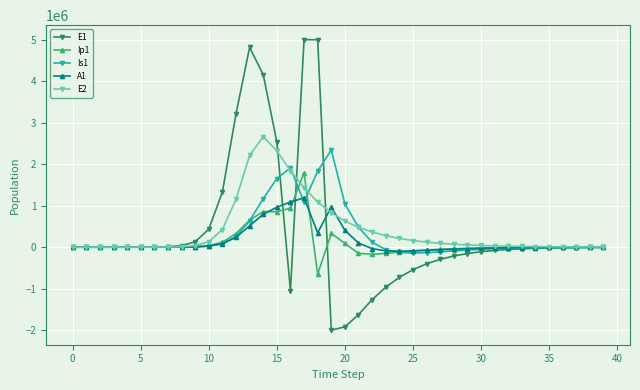

Which series has the widest spread of values?

E1